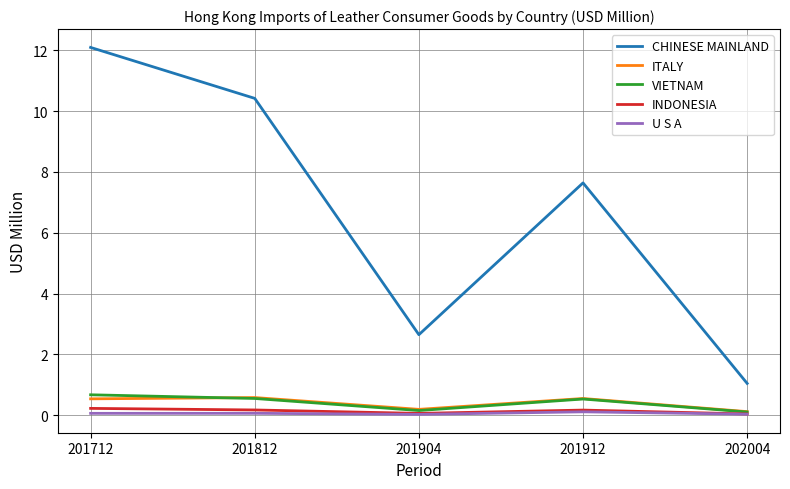

True or false: ITALY and CHINESE MAINLAND intersect in this chart.

False